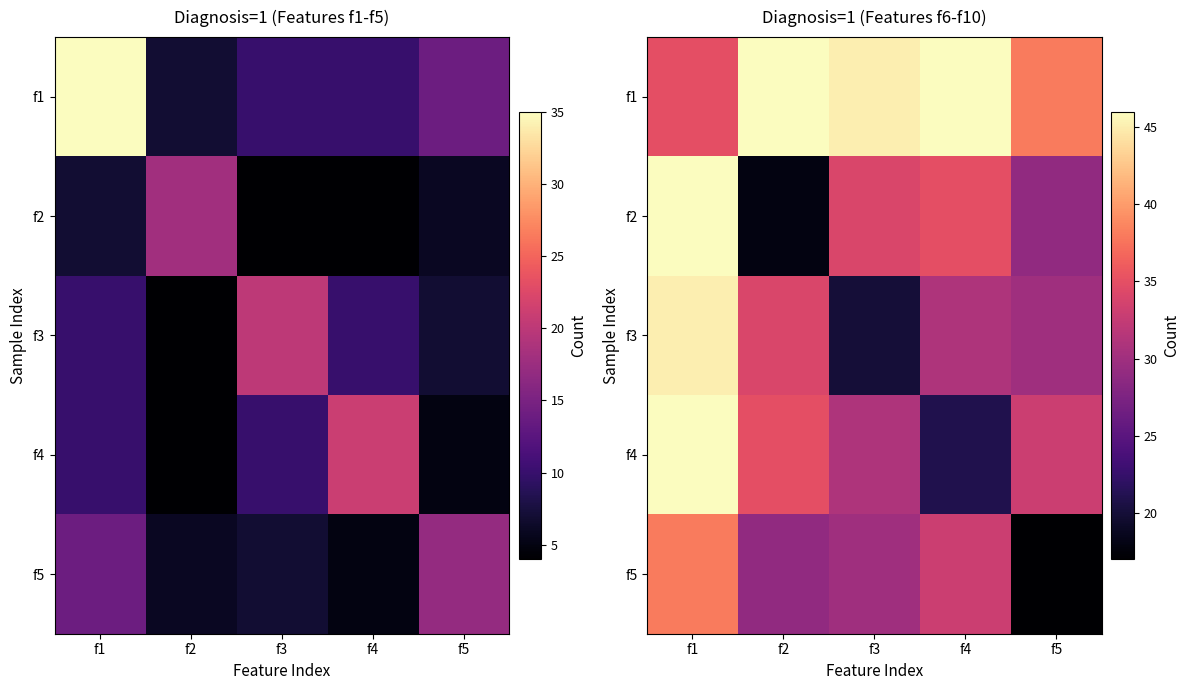

Which label corresponds to the largest value in the chart?

f2